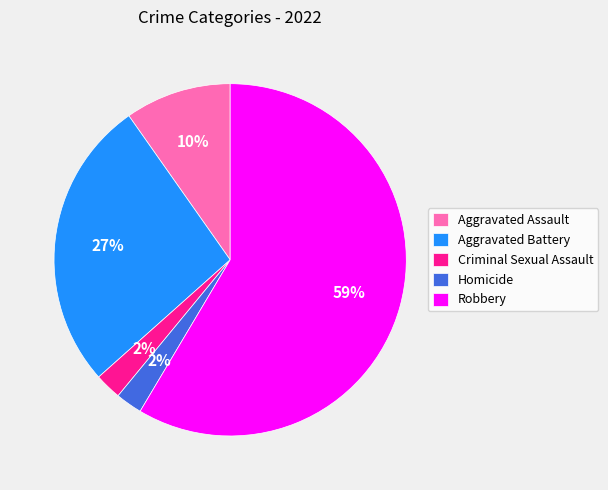

How many slices are in this pie chart?

5